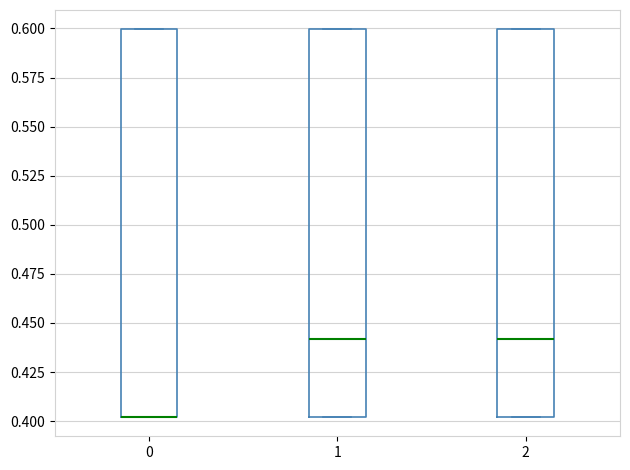

Reading left to right, read every box against the y-axis: the position of its median line, the range the box covers, and the ends of its whiskers. The values are not printed on the chart, so give them approximately, as read against the axis.

0: median 0.40 (drawn on the box's lower edge), box 0.40 to 0.60, whiskers 0.40 to 0.60
1: median 0.44, box 0.40 to 0.60, whiskers 0.40 to 0.60
2: median 0.44, box 0.40 to 0.60, whiskers 0.40 to 0.60